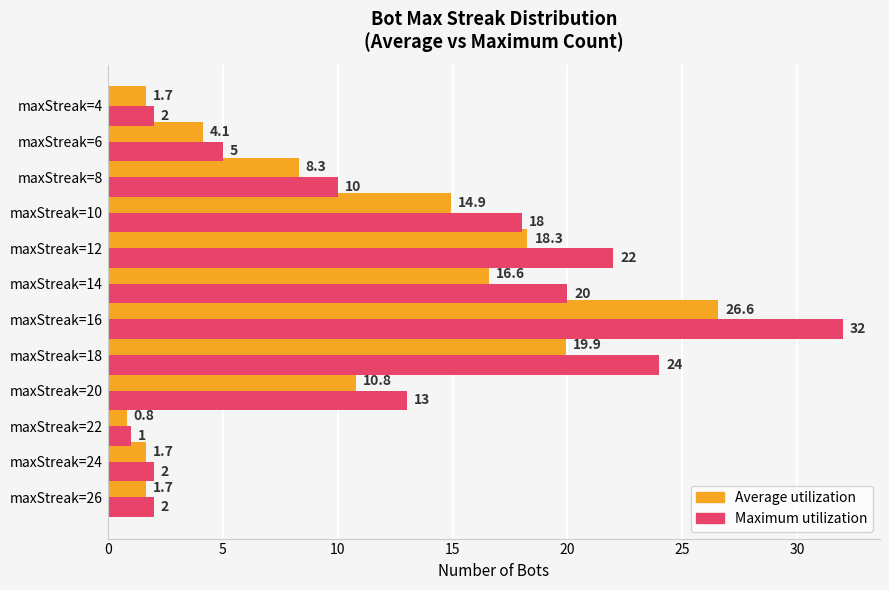

Rank the series by their maximum value, from highest to lowest.

Maximum utilization, Average utilization